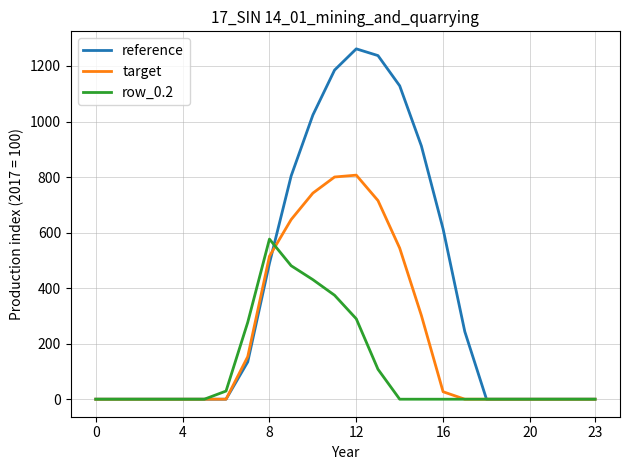

What is the maximum value for row_0.2?

576.6